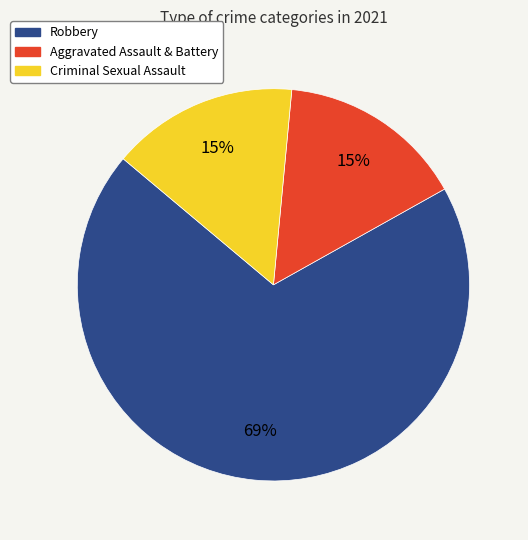

To the nearest percent, what is the average slice percentage?

33%